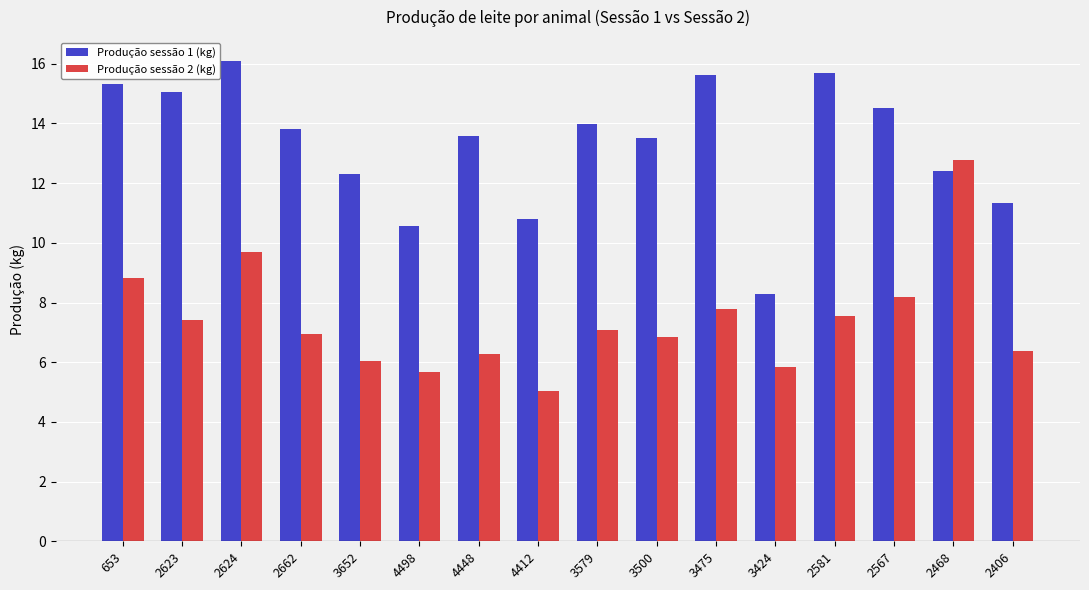

How many data points does each series have?

16